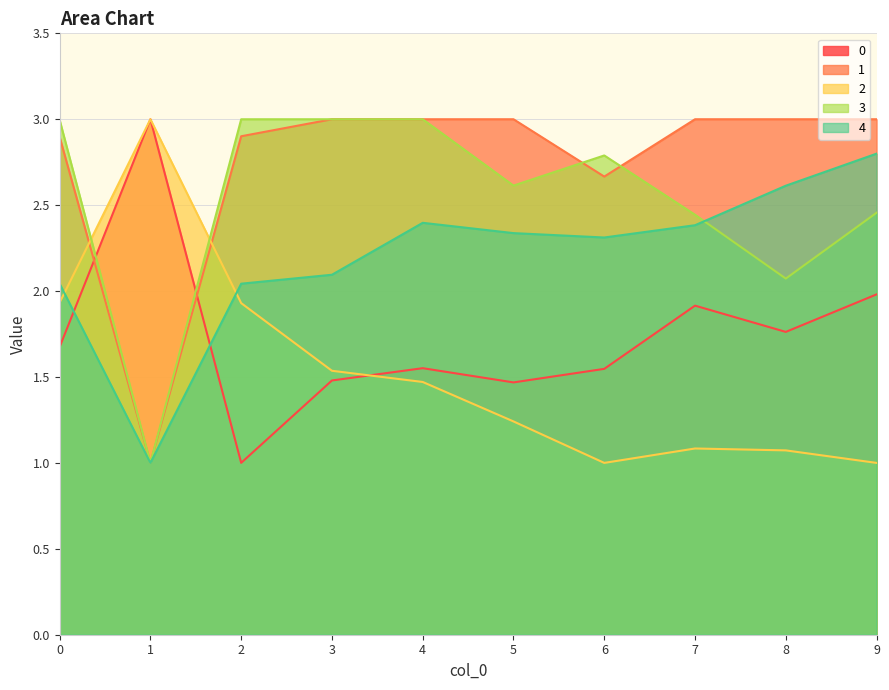

Is it true that 4 equals 3.1 at 6?

False